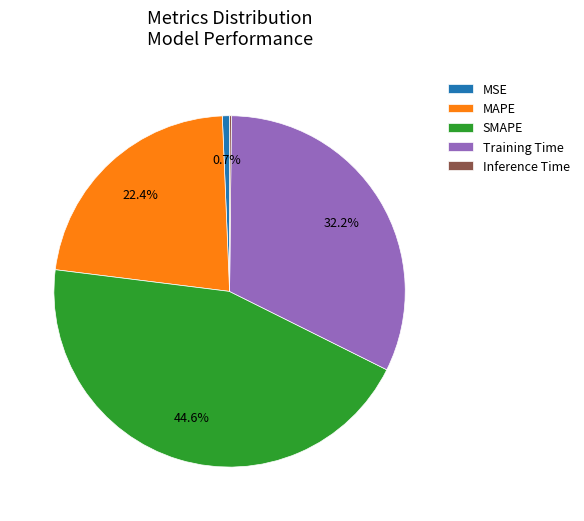

Is it true that Training Time is 32% of the pie?

True